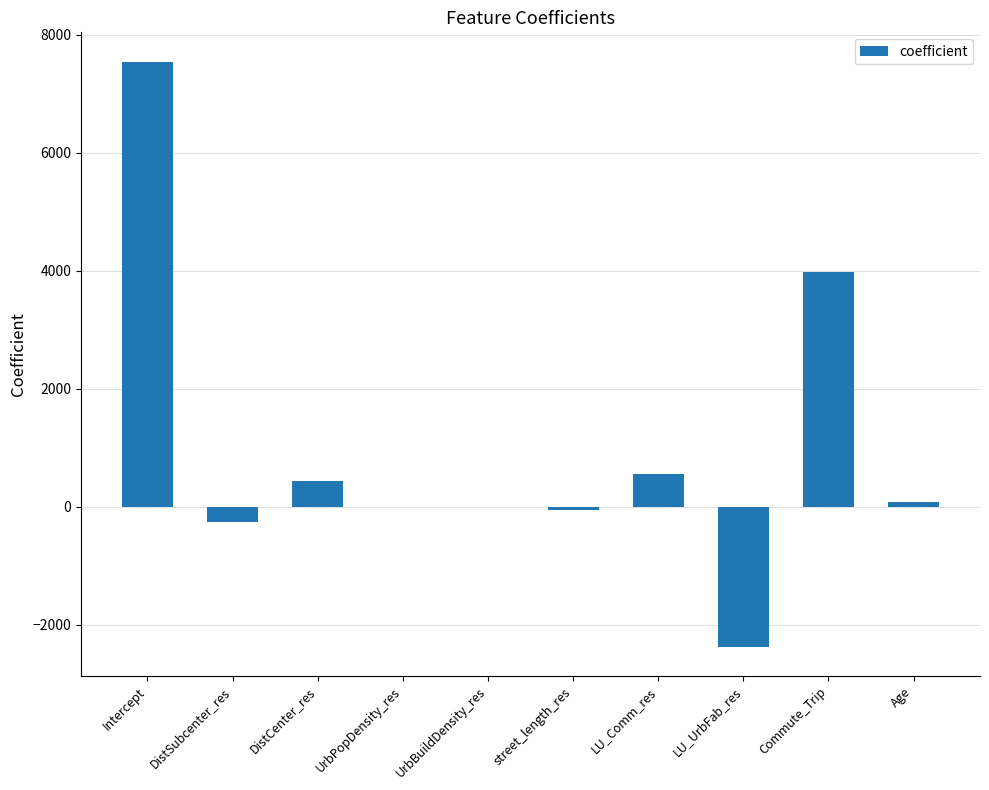

Read the value at DistCenter_res.

435.5